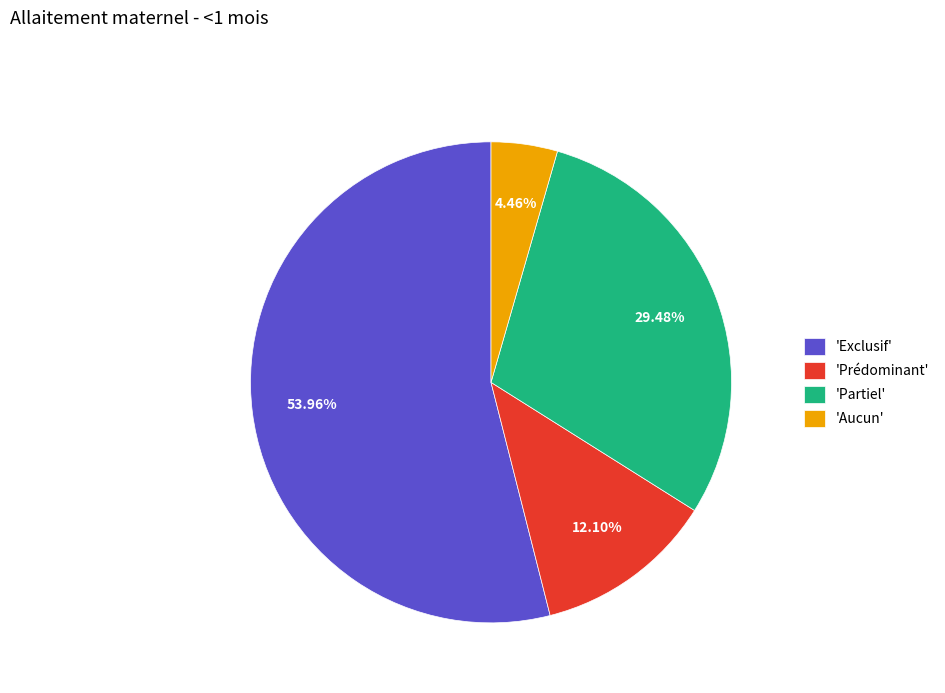

Combined, do 'Aucun' and 'Partiel' account for over 50%?

No